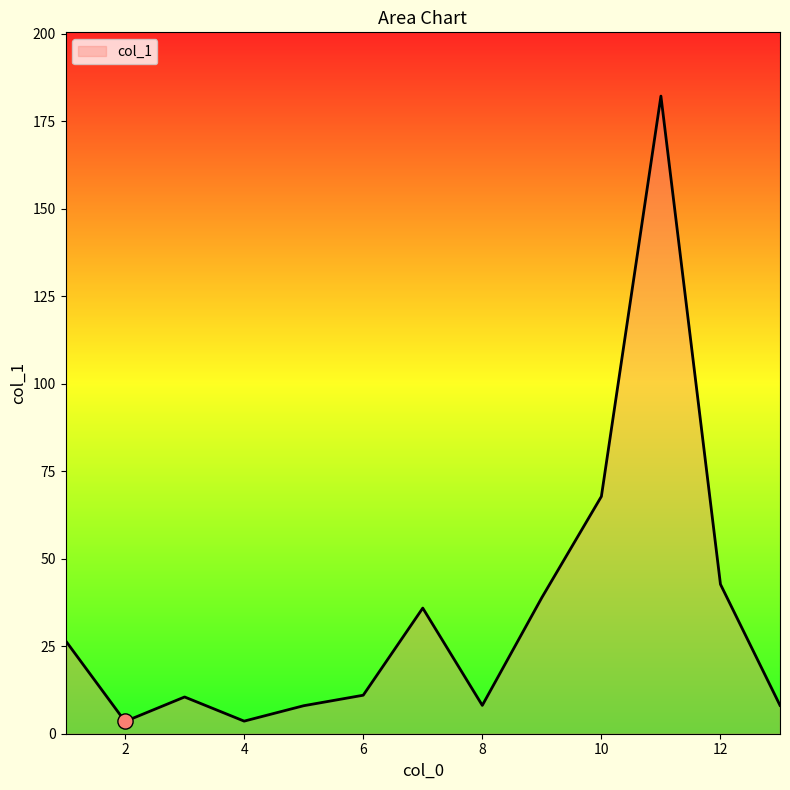

What is the maximum value shown in the chart?

182.2